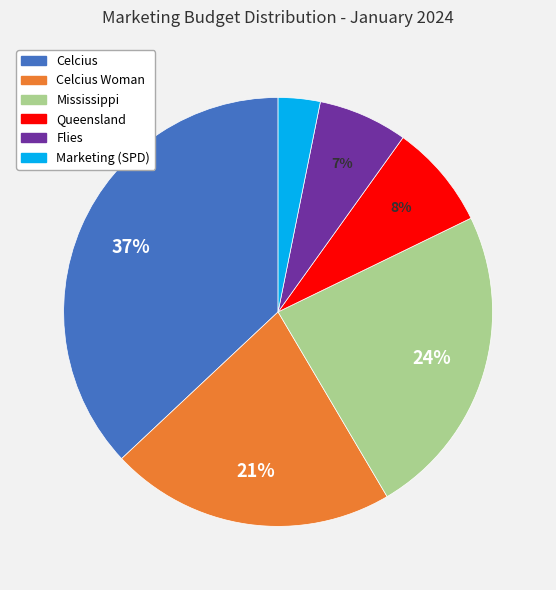

To the nearest percent, what percentage of the pie is Mississippi?

24%